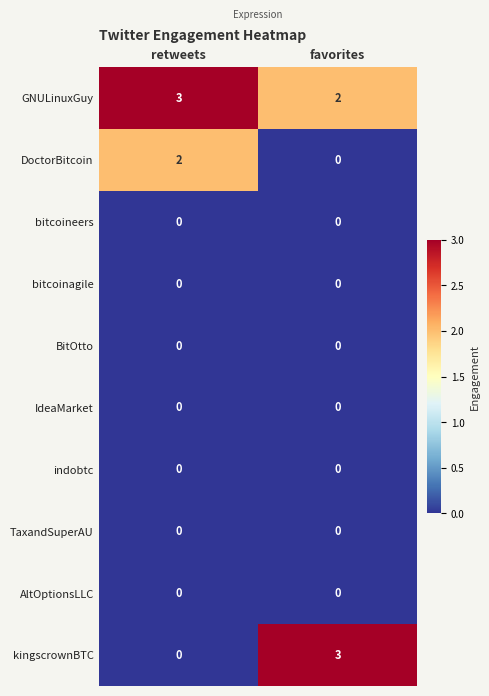

Which series has the widest spread of values?

kingscrownBTC